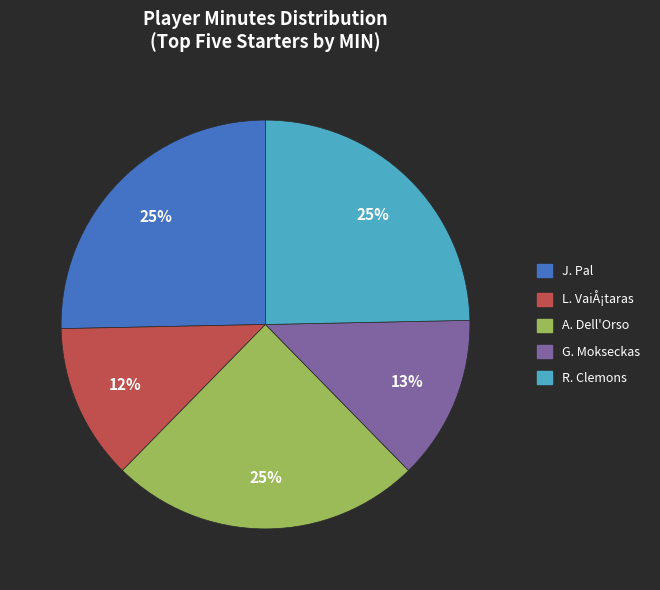

Which has a higher value, G. Mokseckas or J. Pal?

J. Pal